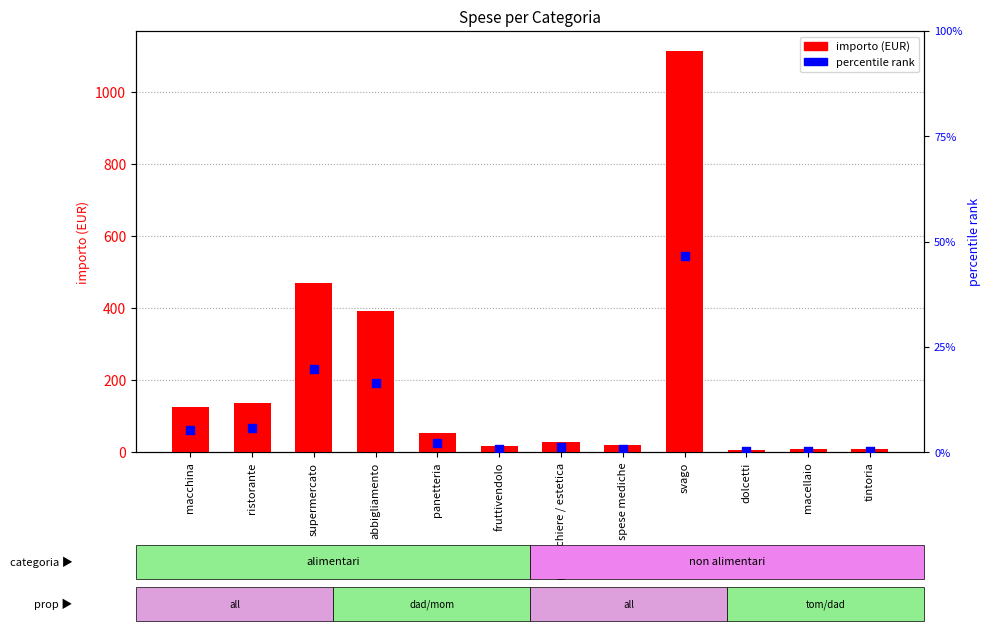

Which series contains the lowest Y value?

percentile rank